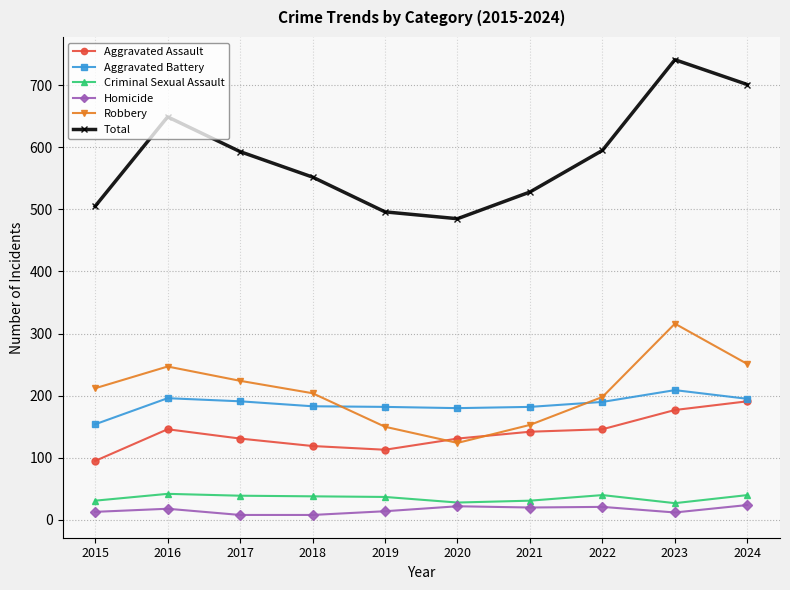

What is the value of the Criminal Sexual Assault point at the 5th from the left?

37